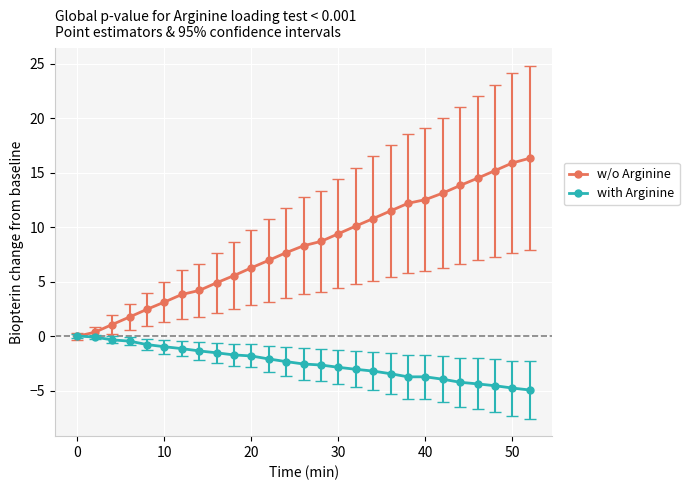

List the series in order of their peak value, highest first.

w/o Arginine, with Arginine